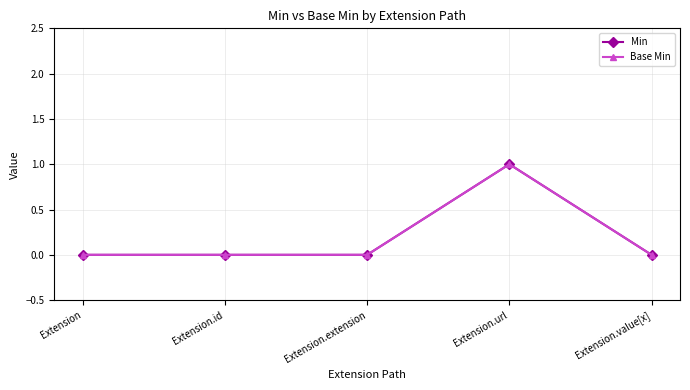

Does the chart have visible grid lines?

Yes